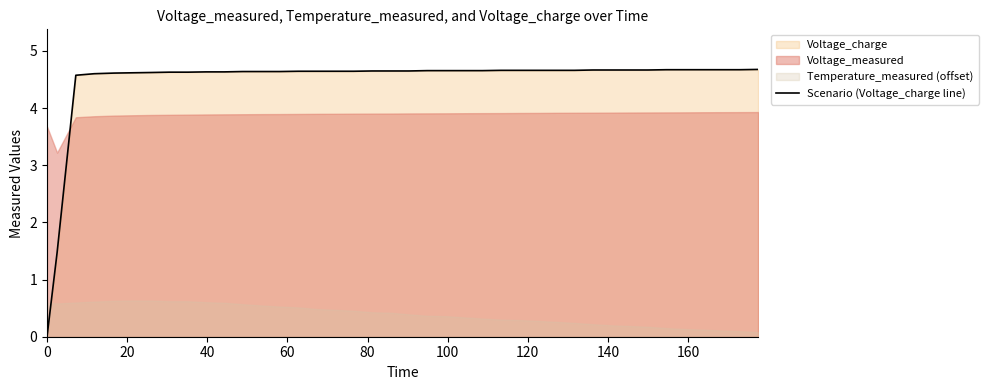

True or false: the data has more than 1 interior local peaks.

False